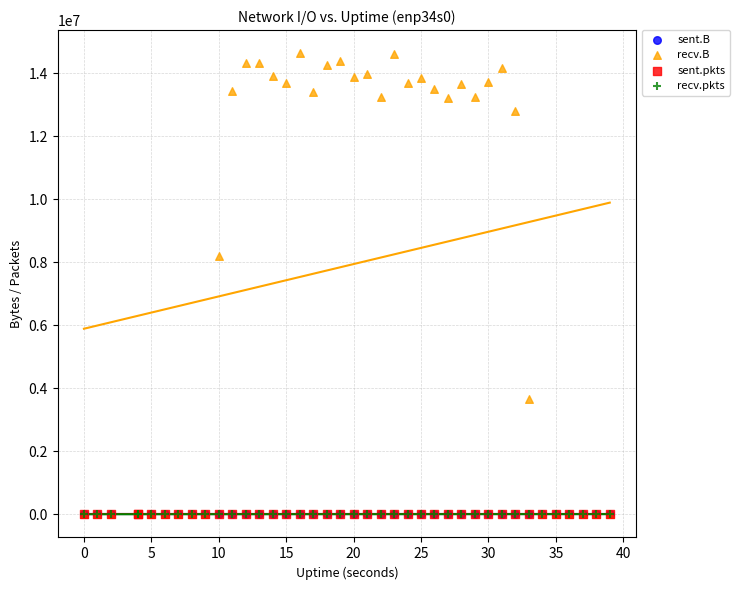

Which series has the largest Y range (max minus min)?

recv.B